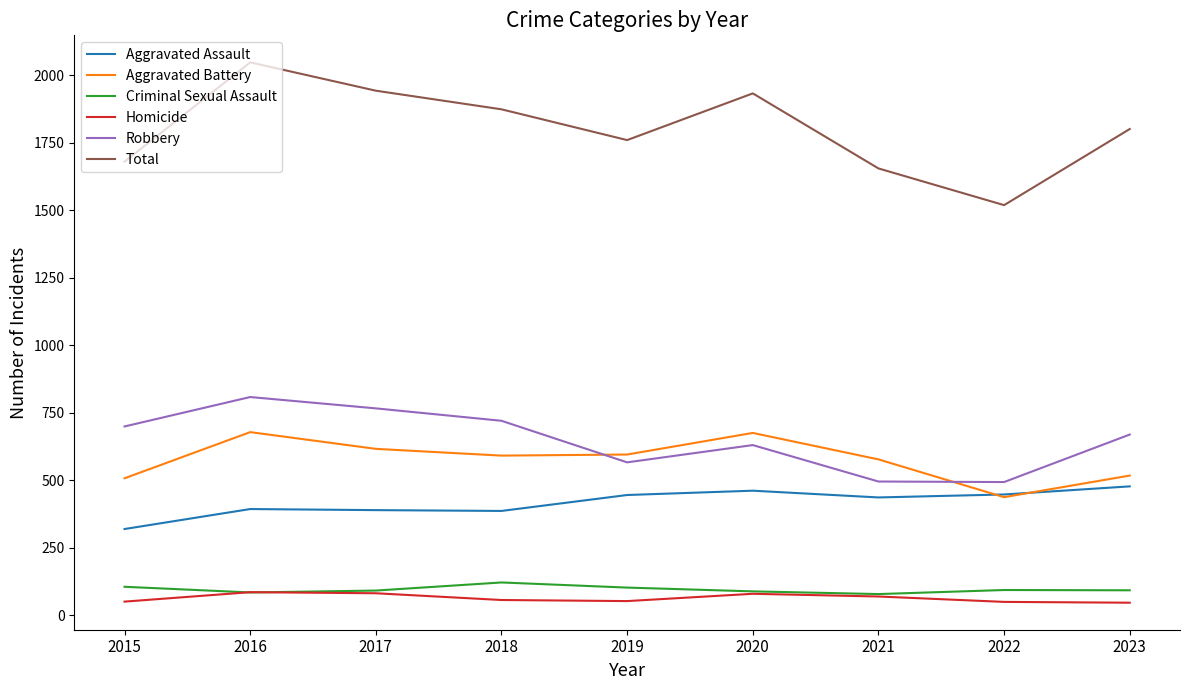

Which series has the widest spread of values?

Total